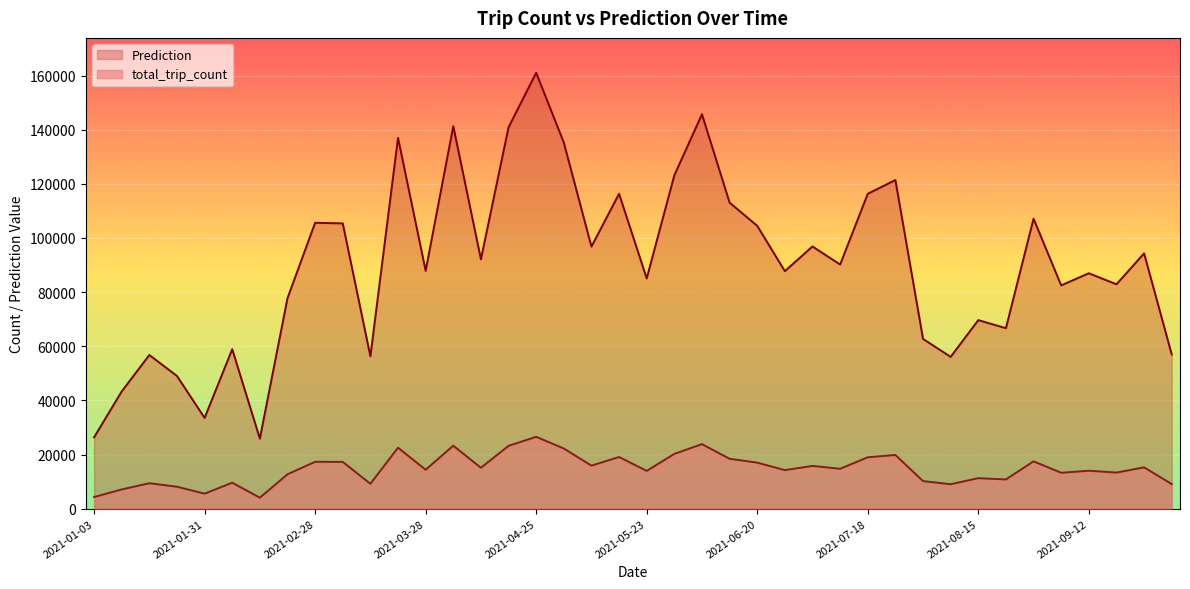

True or false: Prediction and total_trip_count cross at least once.

False